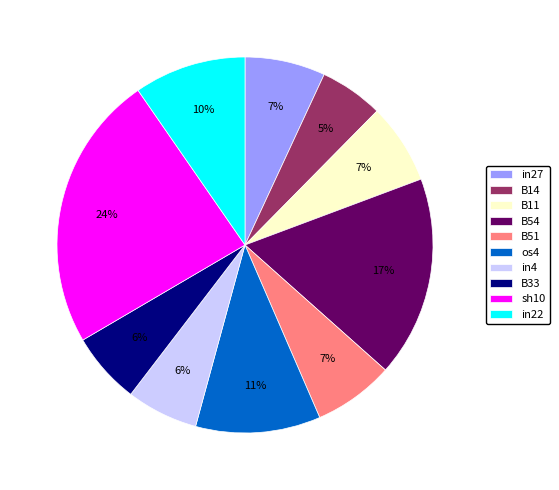

The os4 slice represents 11% of the pie. True or false?

True